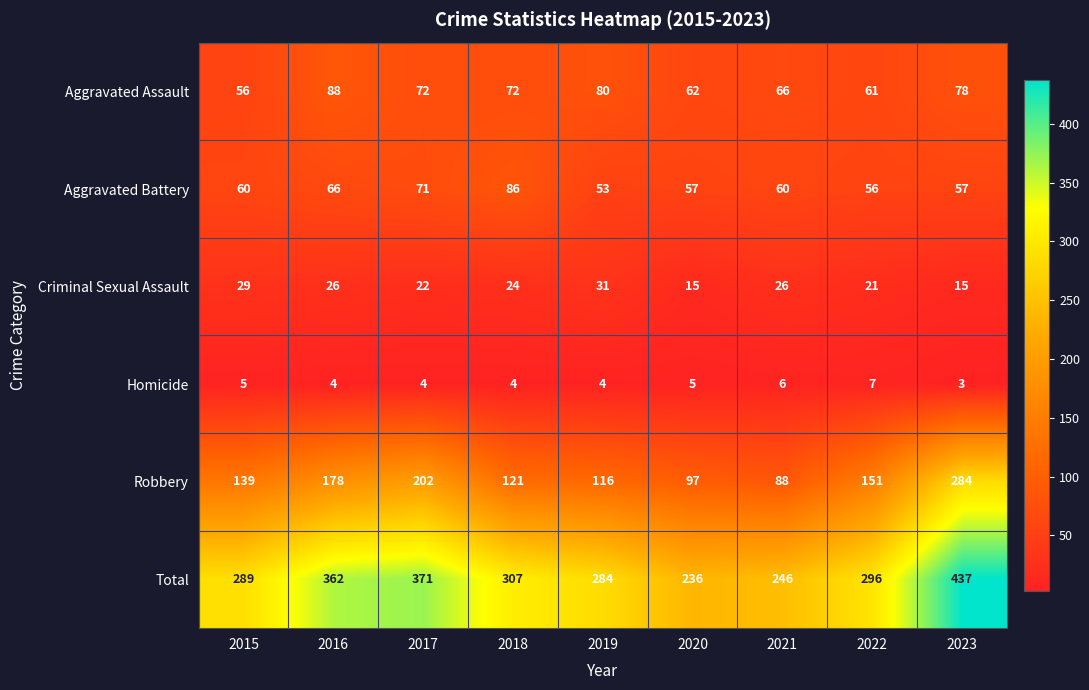

What is the difference between the second highest and minimum values in the Criminal Sexual Assault series?

14